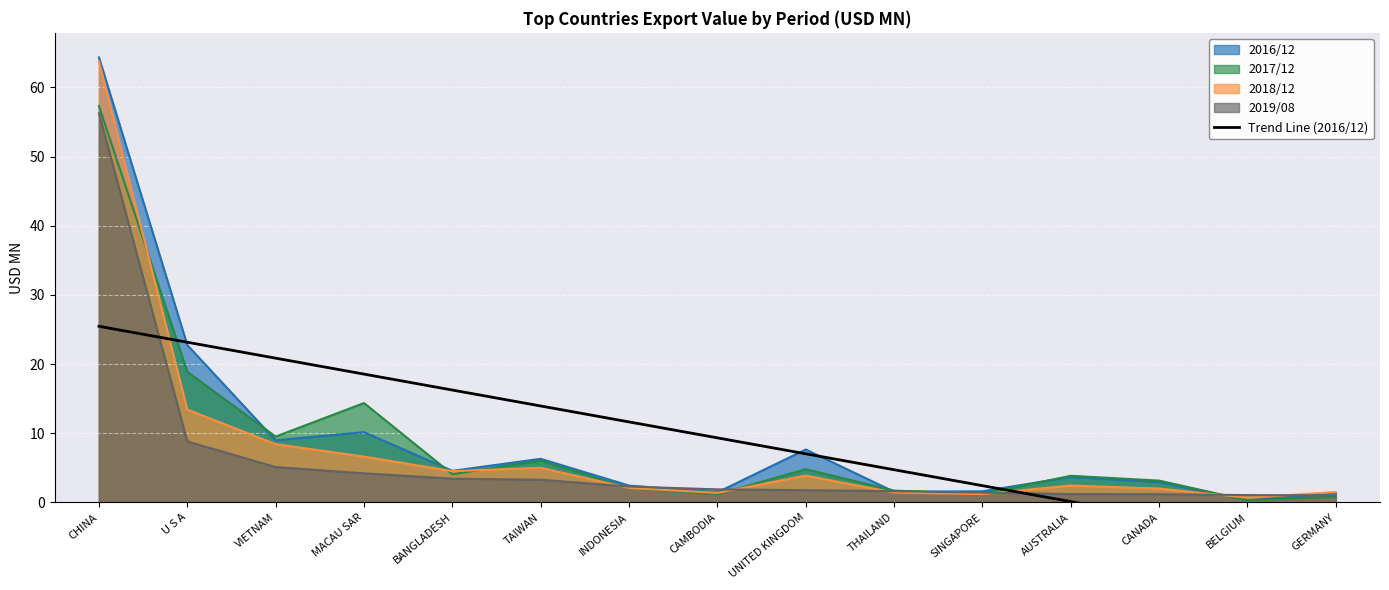

Is the value of 2019/08 at MACAU SAR greater than the value of 2018/12 at SINGAPORE?

Yes